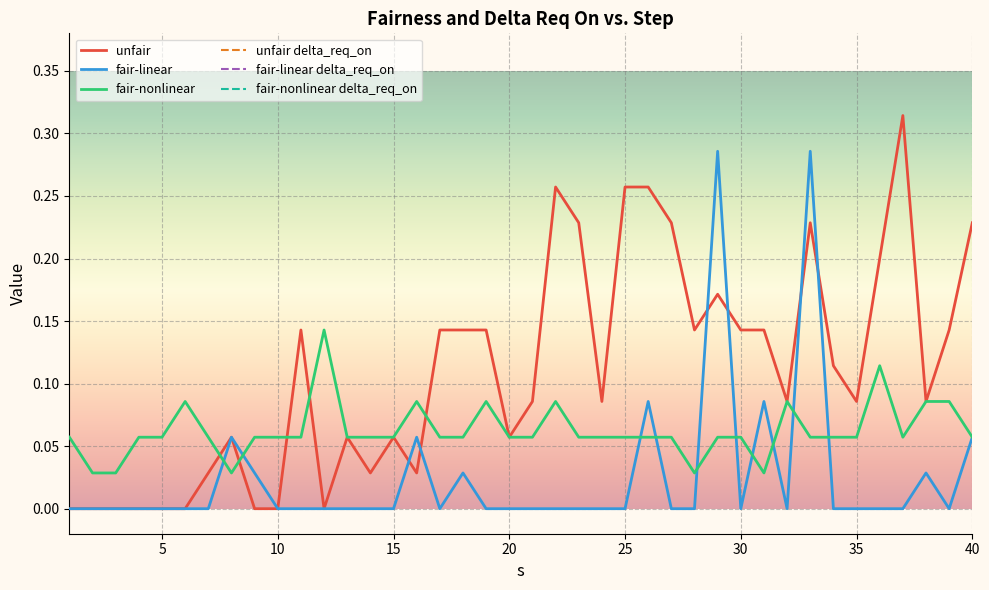

Which series has the largest range (max minus min)?

unfair delta_req_on